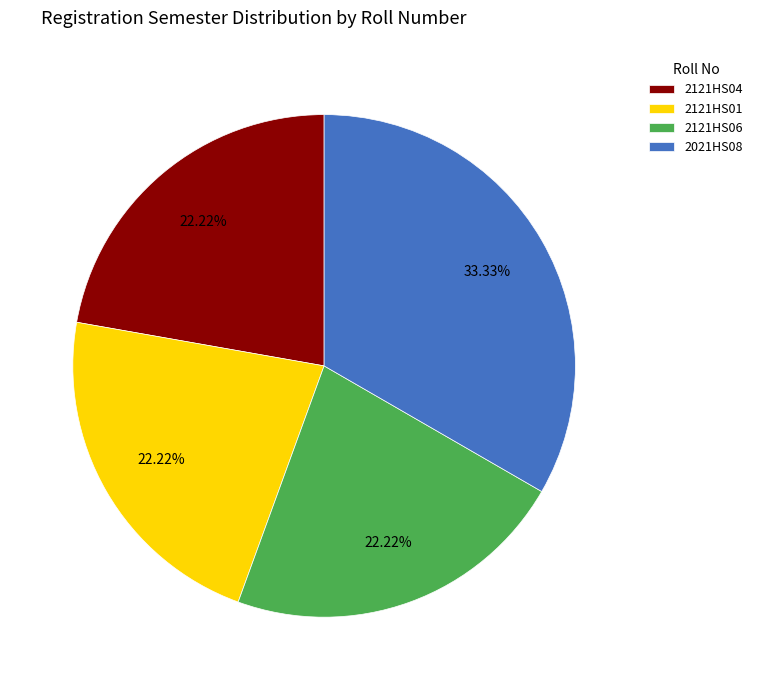

The 2121HS01 slice represents 13% of the pie. True or false?

False